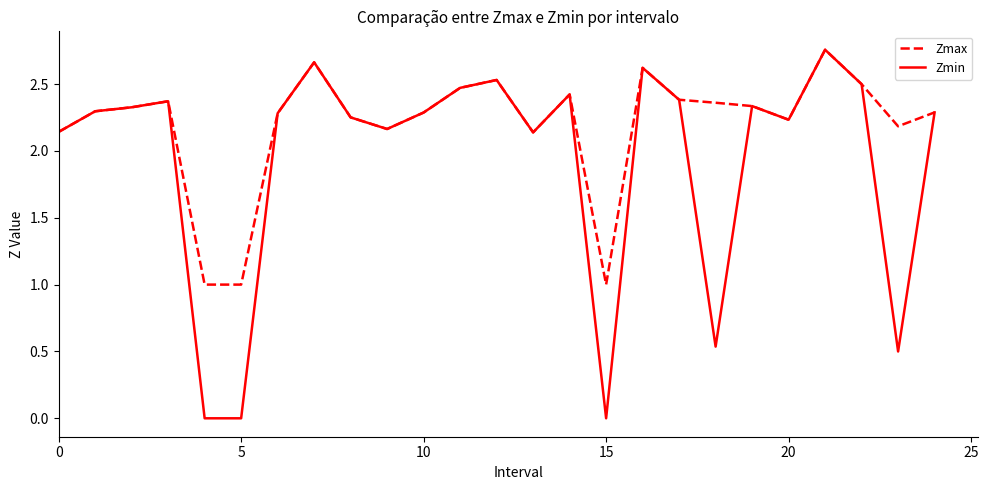

How many values in the Zmin series are below 2?

5